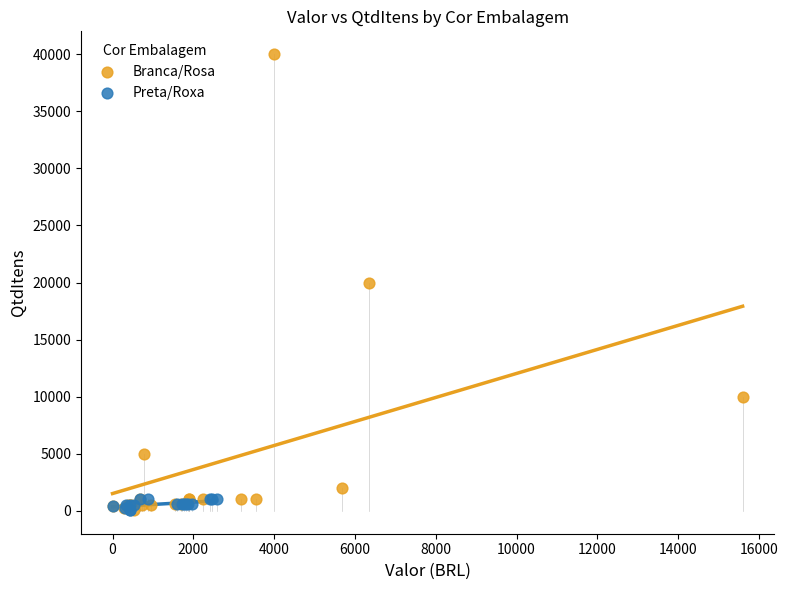

Which series contains the highest Y value?

Branca/Rosa